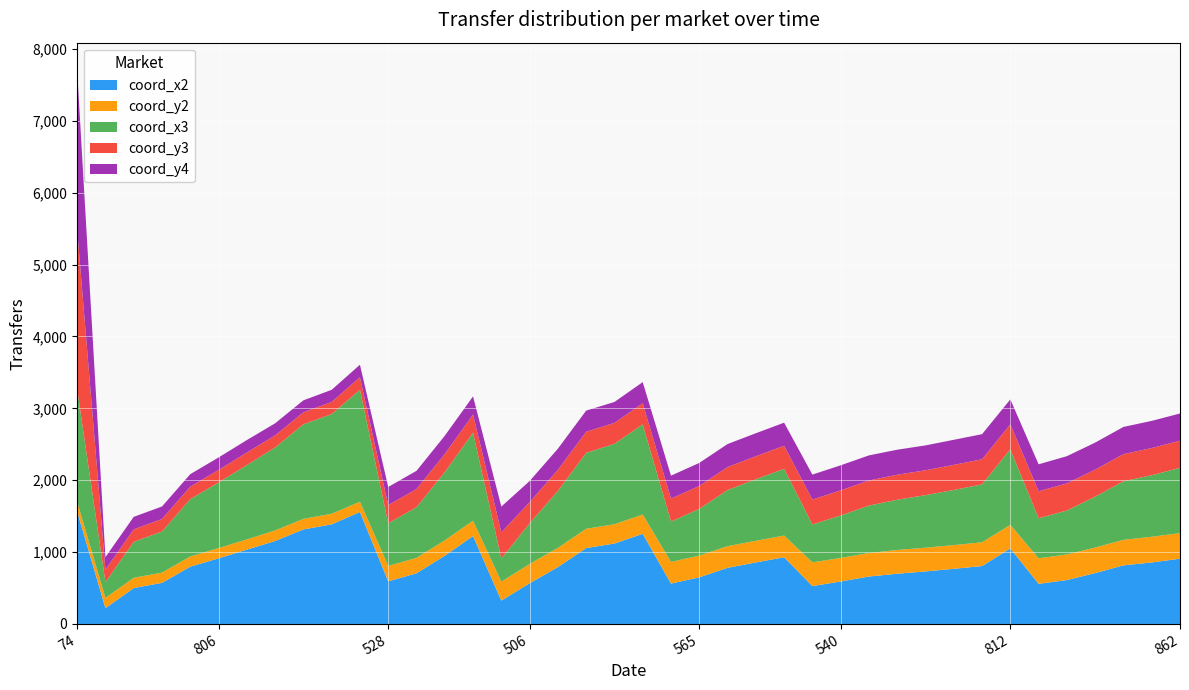

Reading left to right, extract all data points from this chart.

coord_x2: 74=1564	118=220	228=500	509=572	580=797	806=913	921=1034	1043=1154	1162=1315	1326=1386	1394=1558	528=593	596=705	714=949	966=1223	134=325	506=566	572=791	797=1056	1075=1119	1126=1254	509=562	565=649	657=781	787=856	859=928	508=527	540=591	597=660	662=699	704=731	736=767	772=806	812=1051	508=558	566=611	615=708	717=815	814=856	862=908
coord_y2: 74=135	118=142	228=142	509=142	580=142	806=142	921=142	1043=147	1162=147	1326=147	1394=142	528=214	596=214	714=214	966=214	134=263	506=268	572=268	797=268	1075=268	1126=268	509=301	565=302	657=301	787=301	859=302	508=330	540=327	597=327	662=330	704=330	736=330	772=330	812=328	508=355	566=356	615=355	717=355	814=357	862=356
coord_x3: 74=1564	118=220	228=500	509=572	580=797	806=913	921=1034	1043=1154	1162=1315	1326=1386	1394=1558	528=593	596=705	714=949	966=1223	134=322	506=566	572=791	797=1056	1075=1119	1126=1254	509=562	565=649	657=781	787=856	859=928	508=527	540=591	597=660	662=699	704=731	736=767	772=806	812=1051	508=558	566=611	615=708	717=815	814=856	862=908
coord_y3: 74=2219	118=174	228=174	509=174	580=174	806=174	921=174	1043=168	1162=167	1326=169	1394=174	528=253	596=253	714=253	966=253	134=364	506=294	572=294	797=294	1075=291	1126=294	509=319	565=320	657=320	787=320	859=321	508=347	540=349	597=349	662=348	704=346	736=349	772=349	812=347	508=375	566=378	615=376	717=378	814=378	862=378
coord_y4: 74=2219	118=174	228=174	509=174	580=174	806=174	921=174	1043=168	1162=167	1326=169	1394=174	528=253	596=253	714=253	966=253	134=359	506=294	572=294	797=294	1075=291	1126=294	509=319	565=320	657=320	787=320	859=321	508=347	540=349	597=349	662=348	704=346	736=349	772=349	812=347	508=375	566=378	615=376	717=378	814=378	862=378